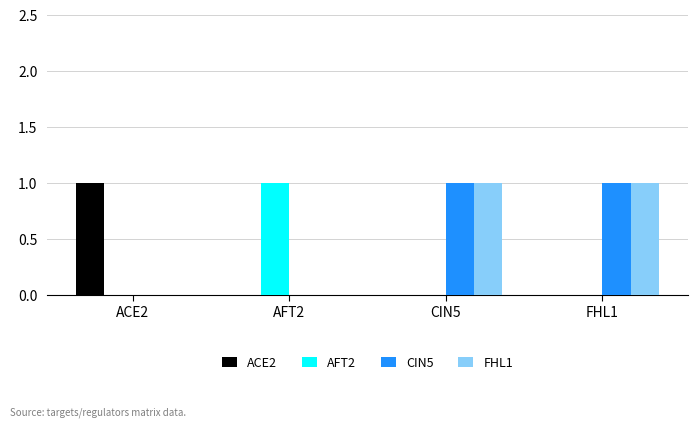

Reading left to right, what are all the values shown in this chart?

ACE2: ACE2=1	AFT2=0	CIN5=0	FHL1=0
AFT2: ACE2=0	AFT2=1	CIN5=0	FHL1=0
CIN5: ACE2=0	AFT2=0	CIN5=1	FHL1=1
FHL1: ACE2=0	AFT2=0	CIN5=1	FHL1=1